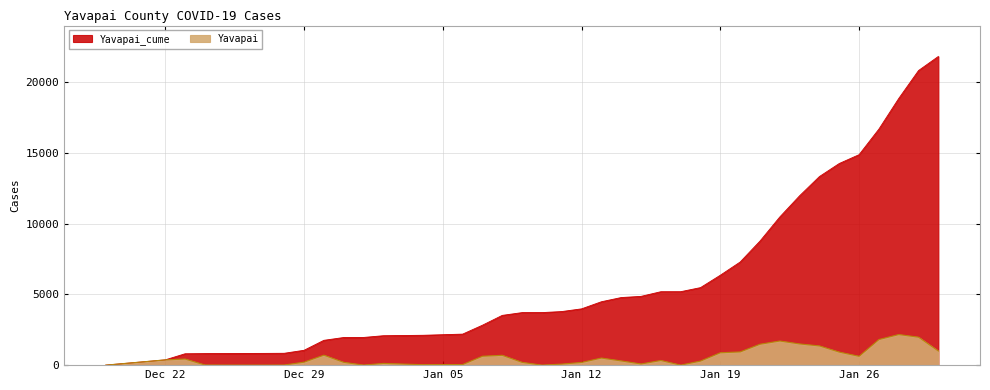

How many values in the Yavapai series are below 298?

20